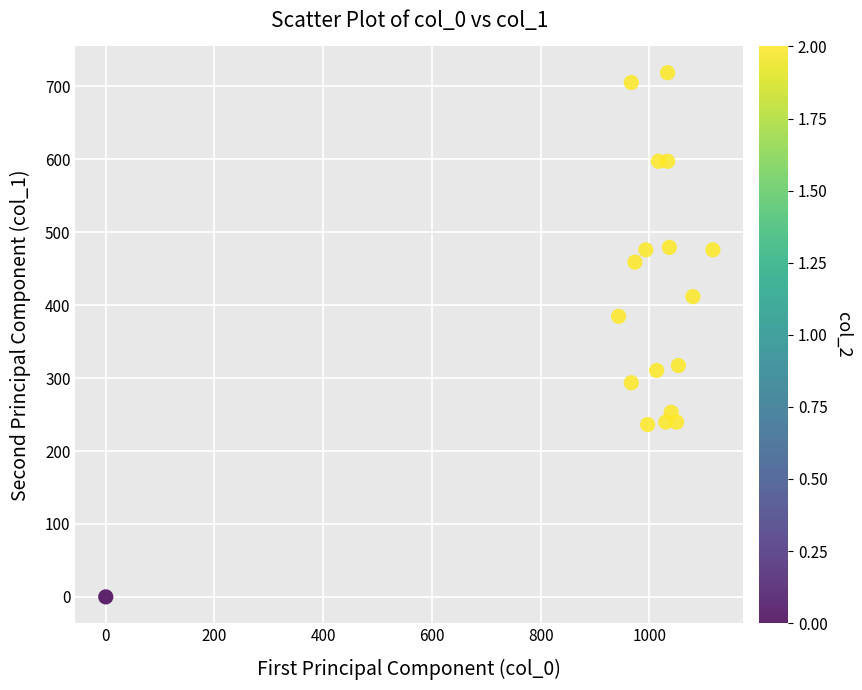

What Y value in the scatter plot is closest to 359?

384.8